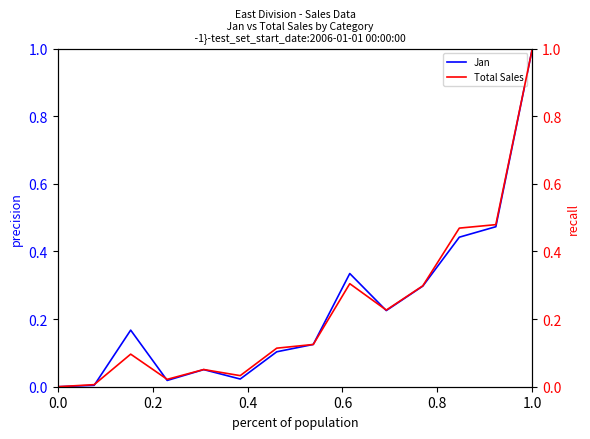

What are all the series names shown in the legend?

Jan, Total Sales